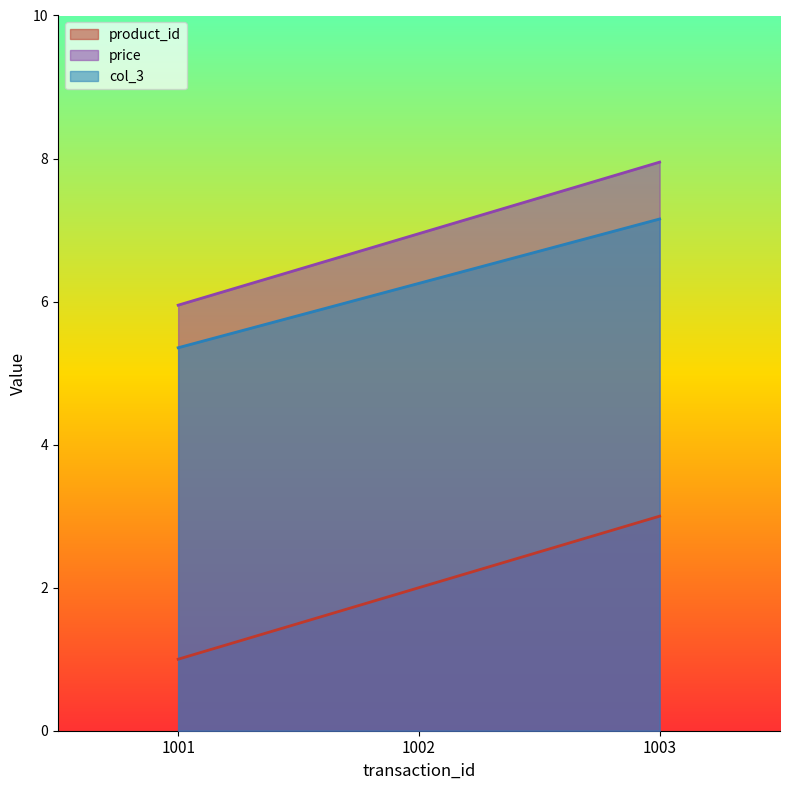

Reading right to left, transcribe all the data shown in this chart.

product_id: 1003=3.0	1002=2.0	1001=1.0
price: 1003=8.0	1002=7.0	1001=6.0
col_3: 1003=7.2	1002=6.3	1001=5.4